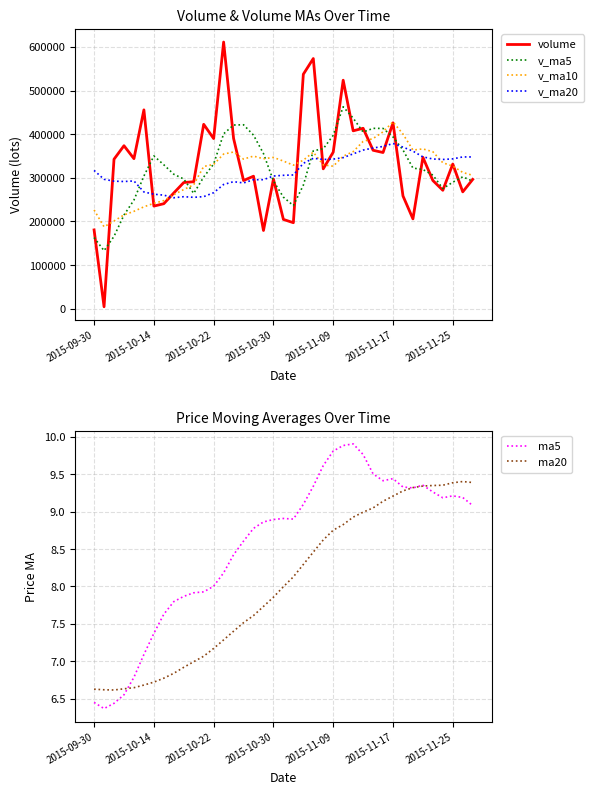

In v_ma20, how many points are higher than both neighbors (excluding endpoints)?

6